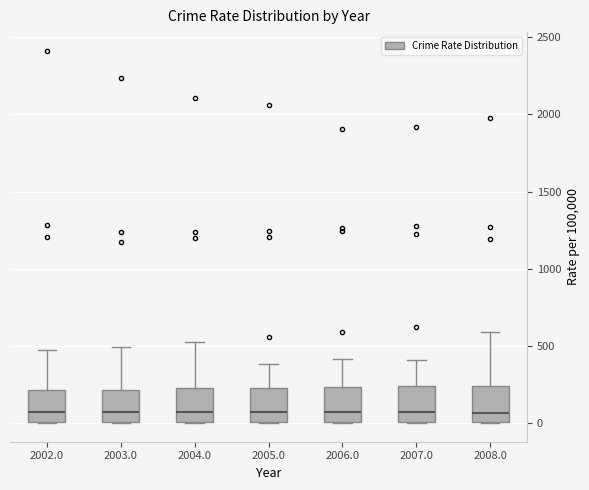

Where is the lower edge of the box at x = 2002.0 on the y-axis? The values are not printed on the chart, so give them approximately, as read against the axis.

0